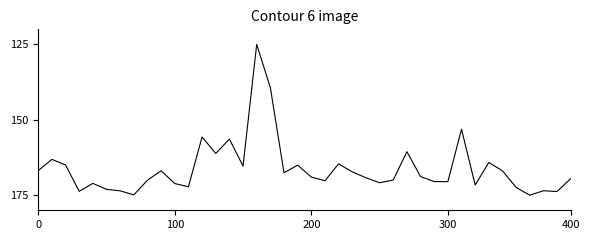

What is the difference between the maximum and minimum values?

50.0